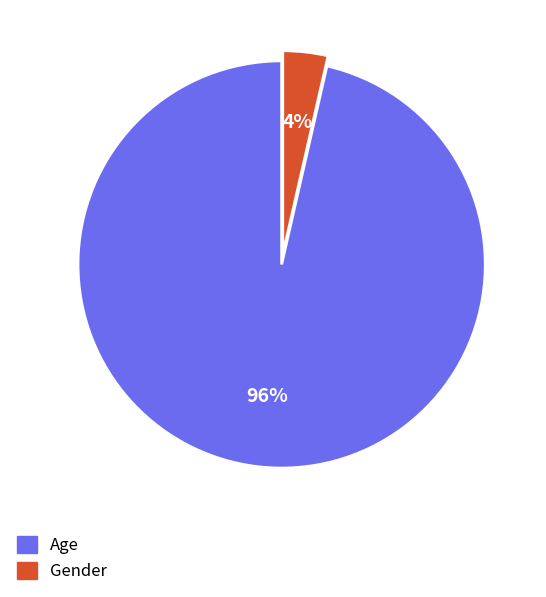

To the nearest percent, what is the combined percentage of Age and Gender?

100%